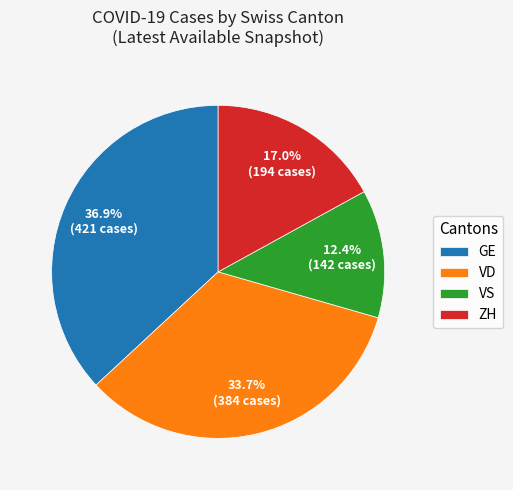

How many slices are in this pie chart?

4